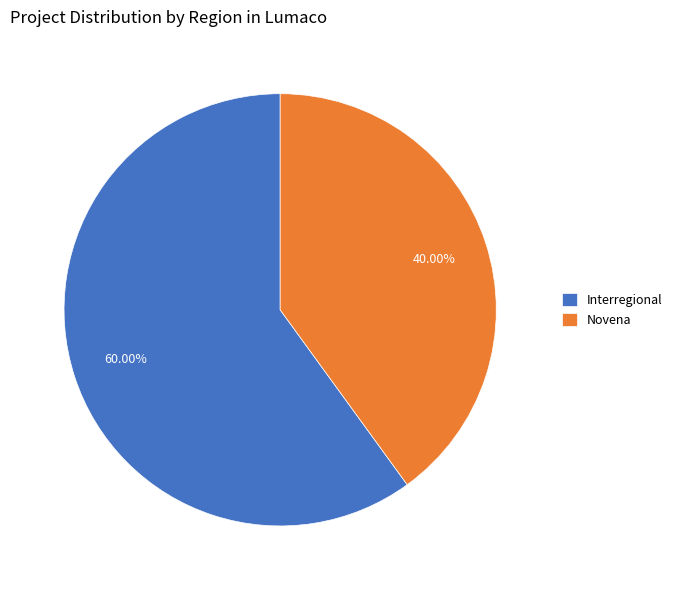

How many segments does this pie chart have?

2